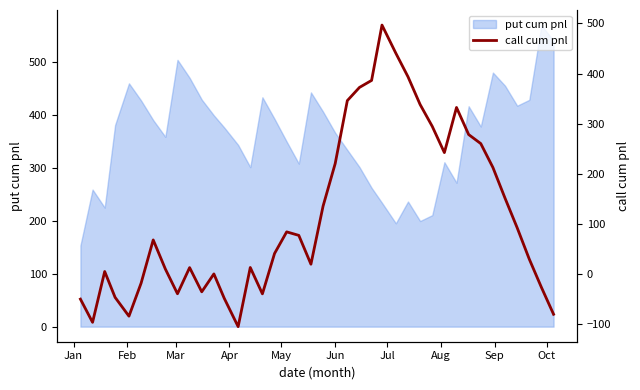

The value at 24 is 676.4. True or false?

False